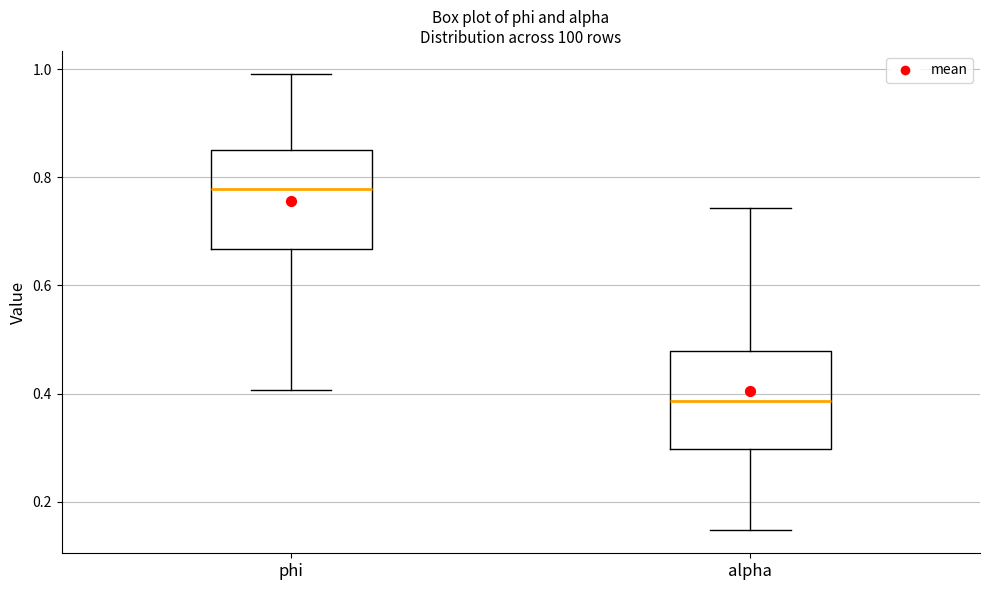

Reading left to right, read every box against the y-axis: the position of its median line, the range the box covers, and the ends of its whiskers. The values are not printed on the chart, so give them approximately, as read against the axis.

phi: median 0.78, box 0.66 to 0.86, whiskers 0.40 to 1.00
alpha: median 0.38, box 0.30 to 0.48, whiskers 0.14 to 0.74